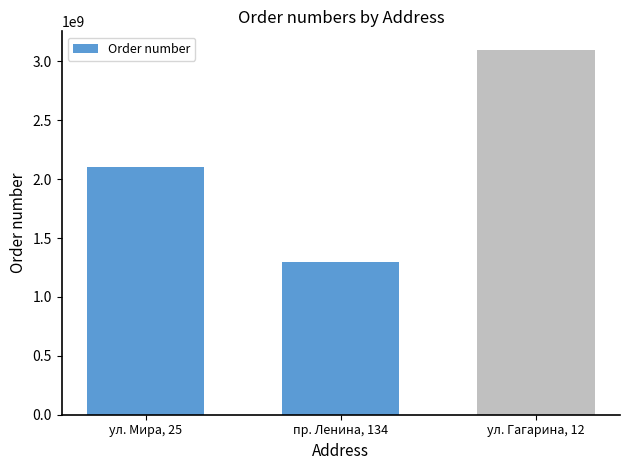

Does the chart contain any negative values?

No